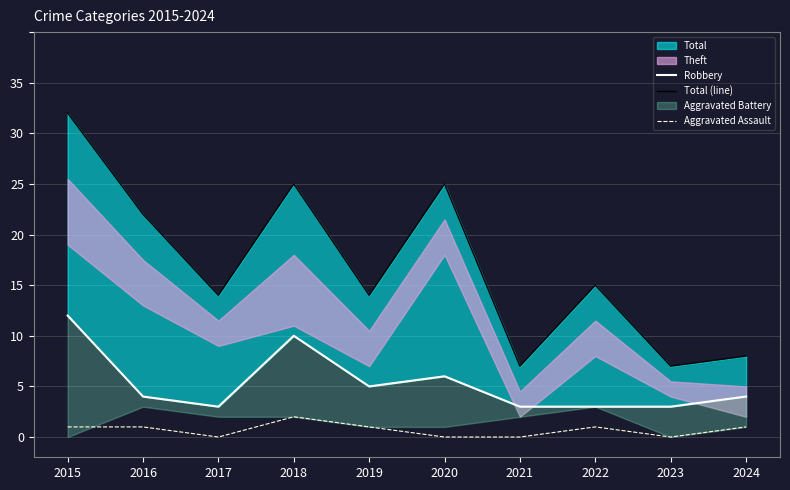

How many interior local peaks does the Robbery series have?

2